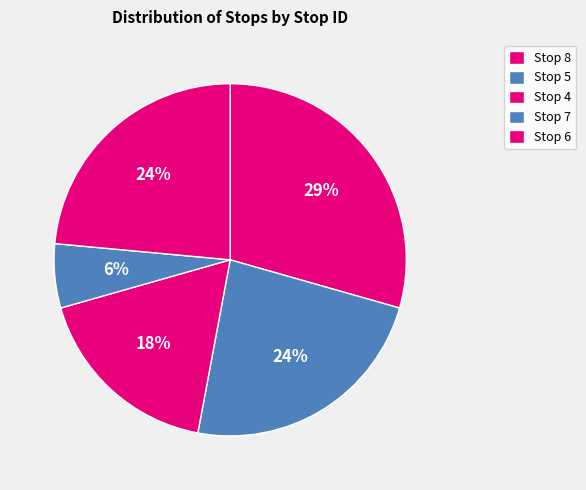

Which slice is the smallest?

Stop 7